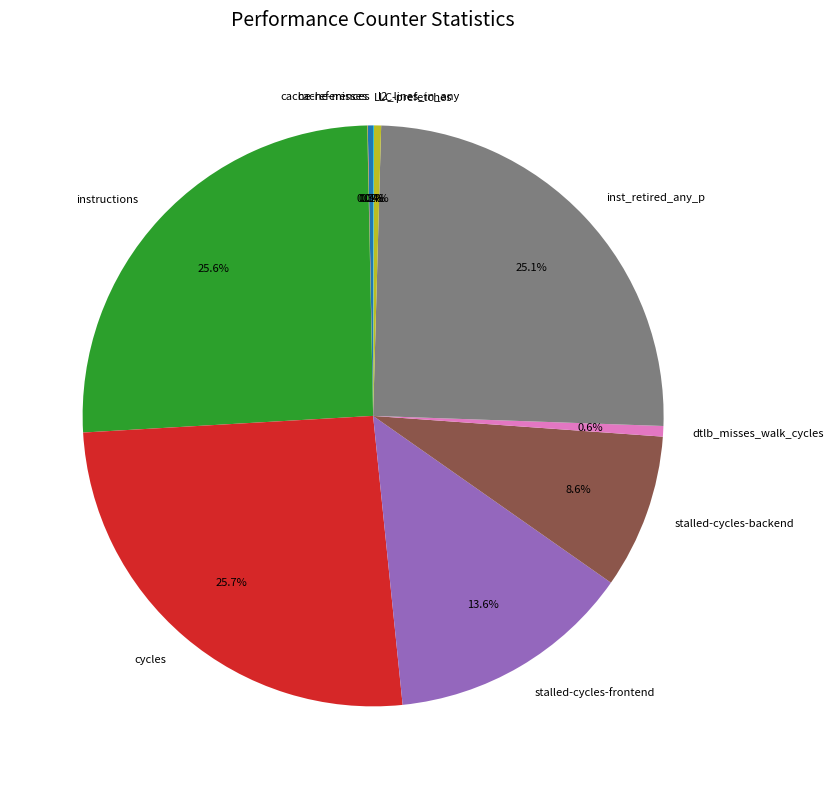

Approximately how many times larger is the value at stalled-cycles-backend compared to inst_retired_any_p?

0.3